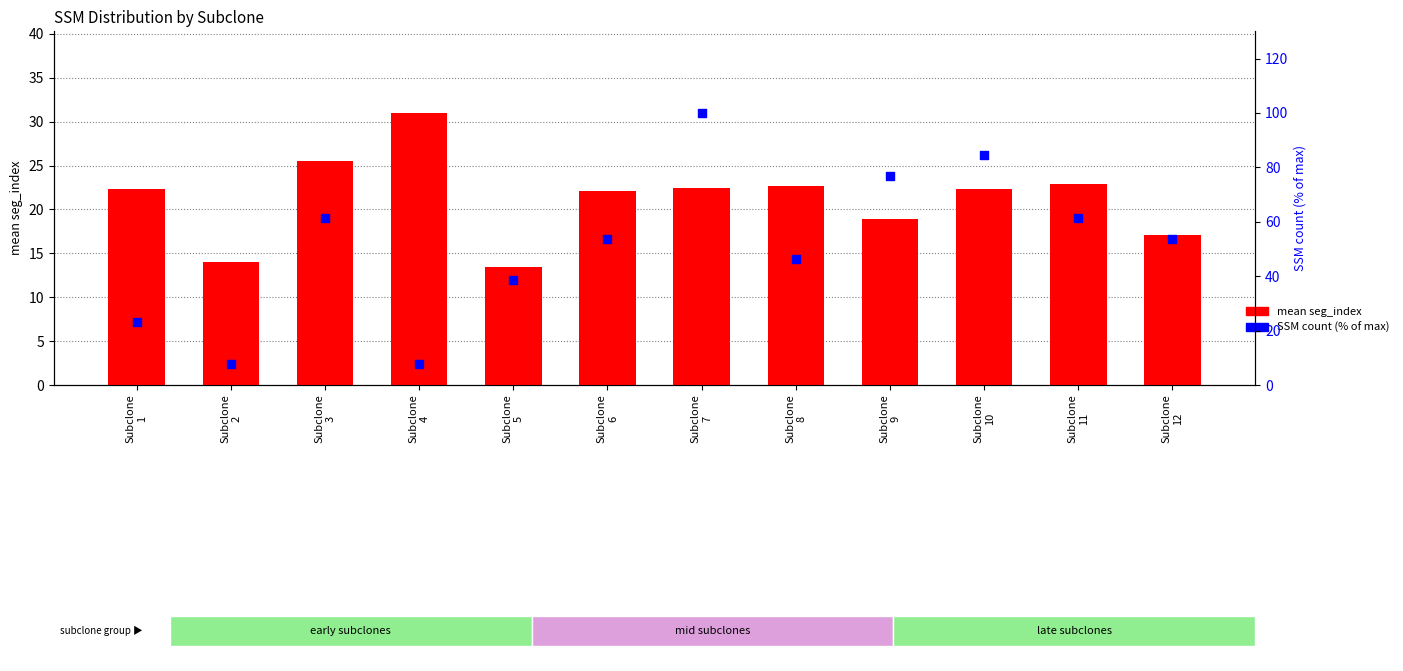

Is the value of mean seg_index at Subclone
9 greater than the value of SSM count (% of max) at Subclone
11?

No